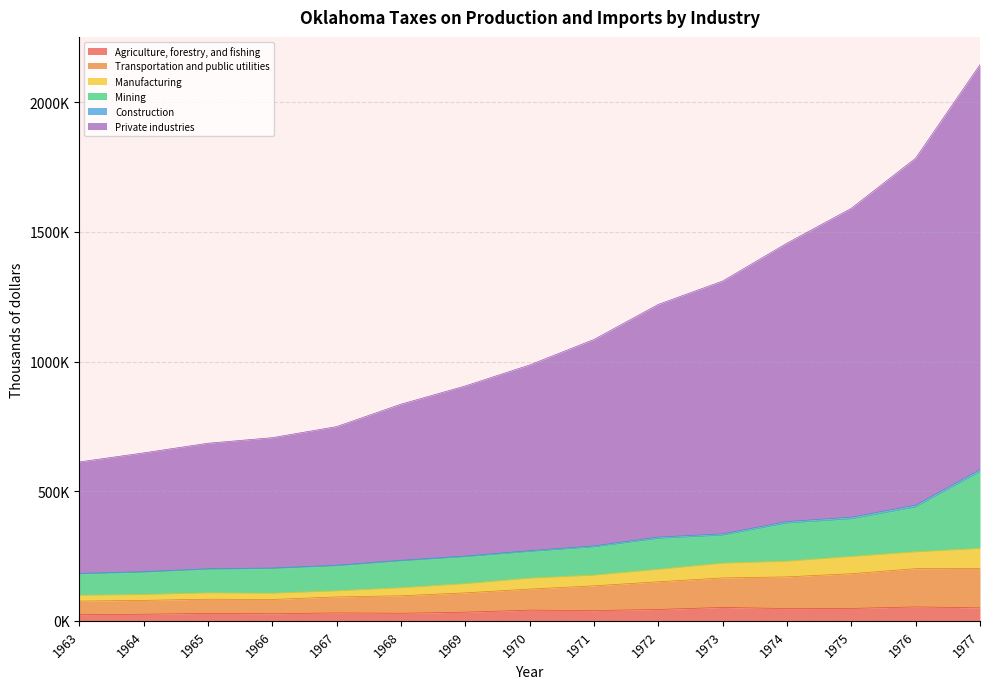

Does the chart have visible grid lines?

Yes